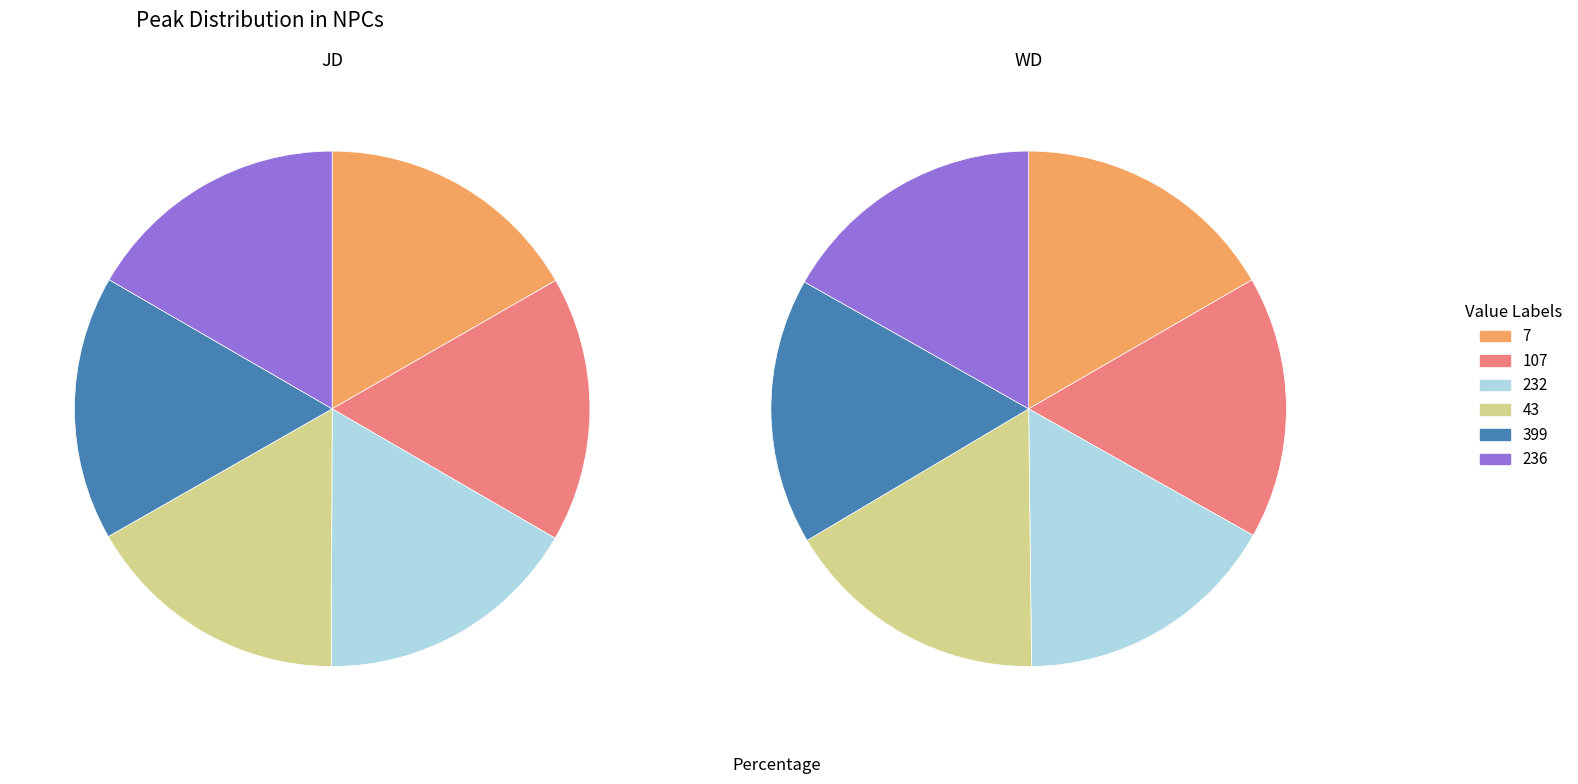

Count the number of slices in the pie.

6